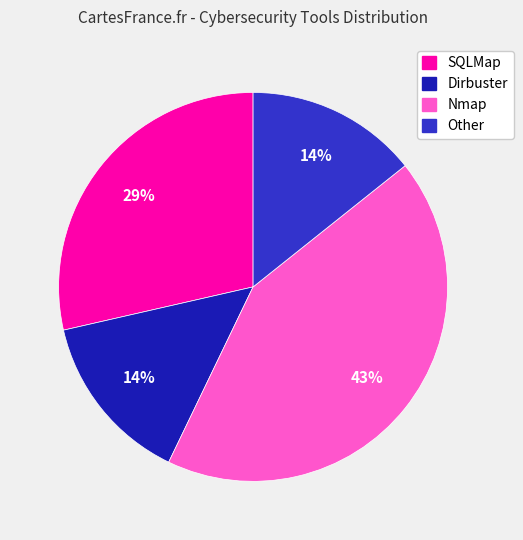

Is there a majority slice in this chart?

No